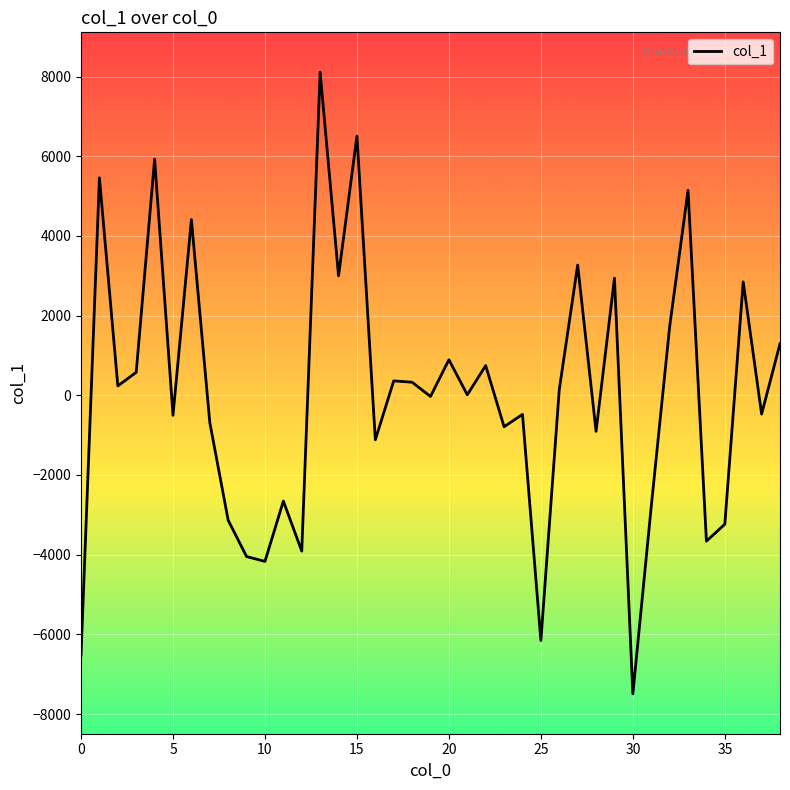

What is the smallest value displayed?

-7492.9